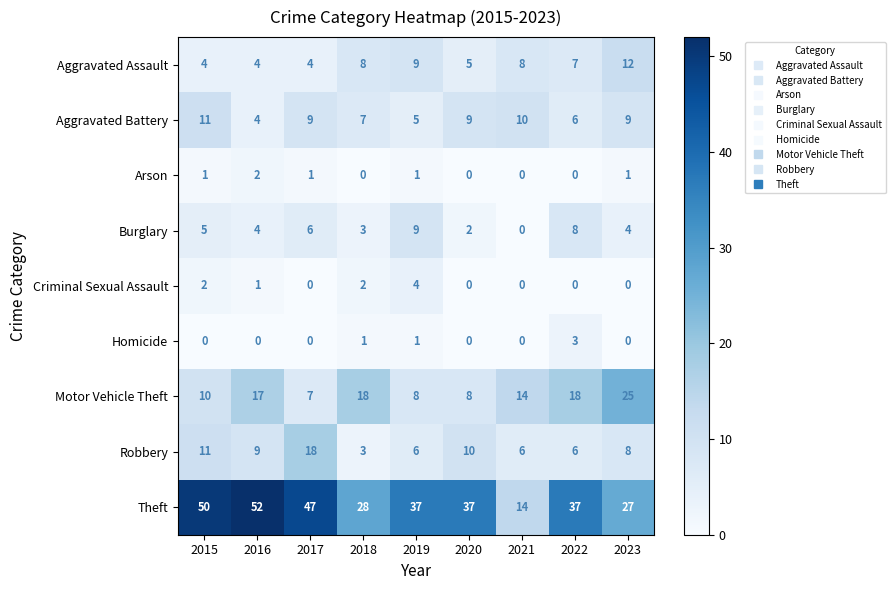

Which series has the largest range (max minus min)?

Theft